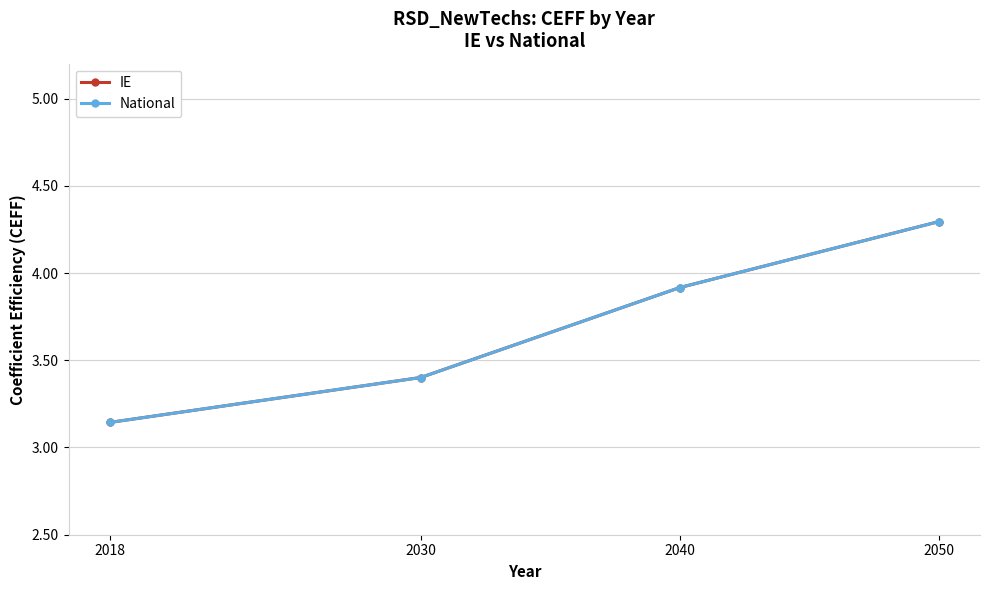

At how many categories does at least one series exceed 3?

4